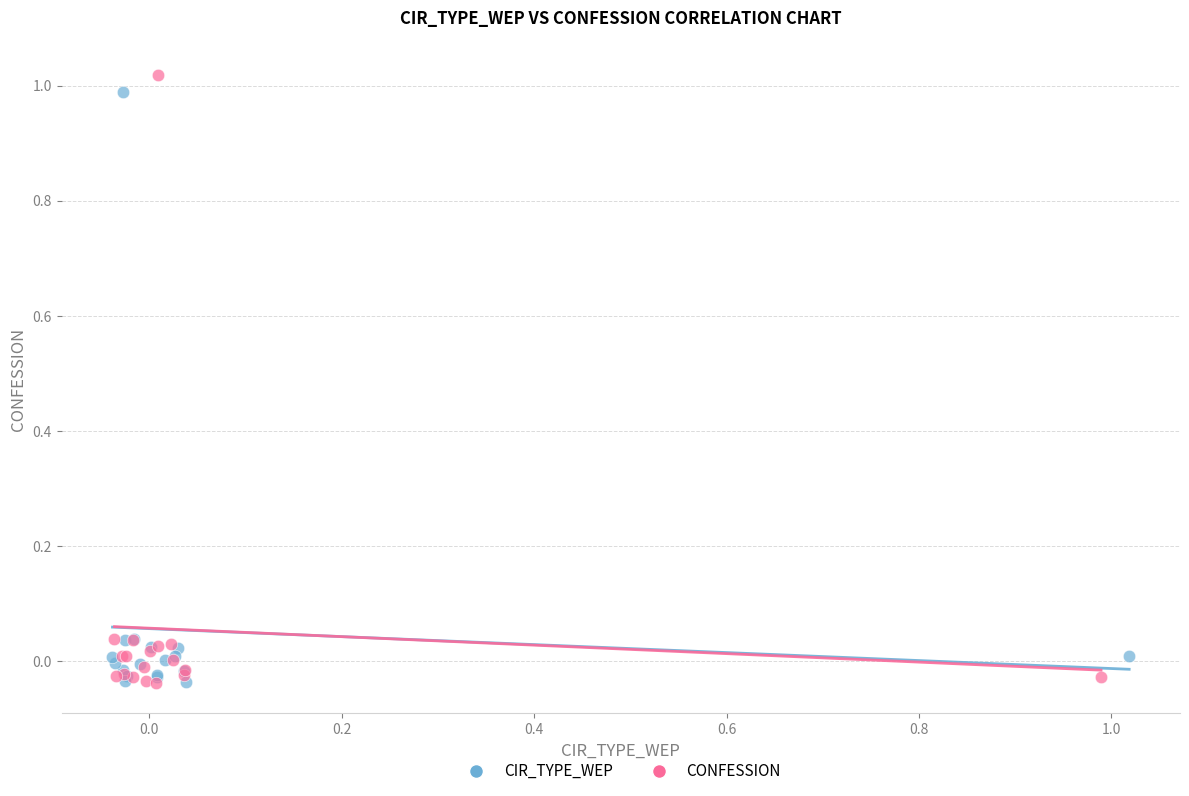

Which series contains the highest Y value?

CONFESSION